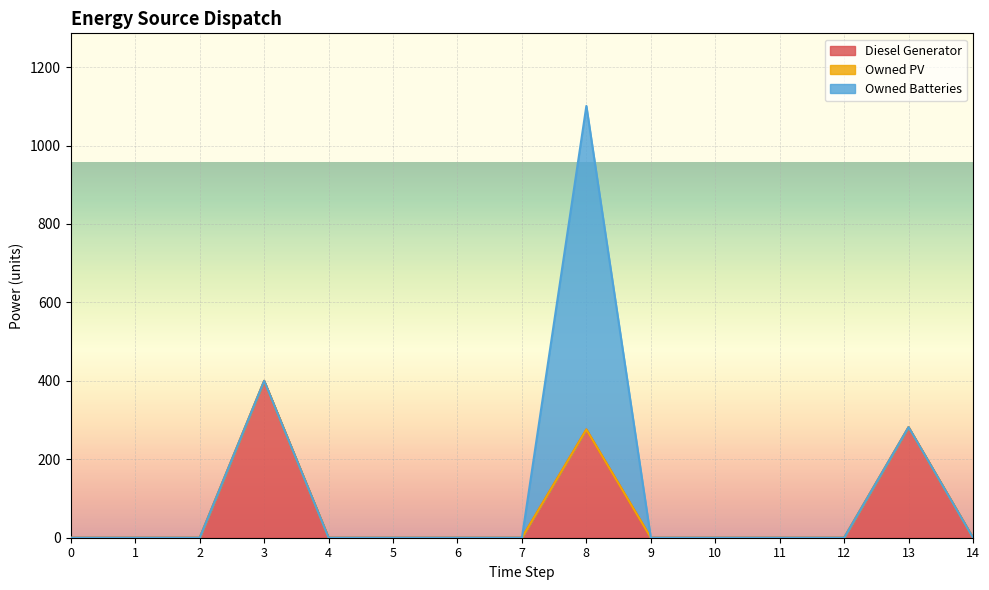

Reading left to right, what are all the values shown in this chart?

Diesel Generator: 0=0	1=0	2=0	3=400	4=0	5=0	6=0	7=0	8=276	9=0	10=0	11=0	12=0	13=282	14=0
Owned PV: 0=0	1=0	2=0	3=0	4=0	5=0	6=0	7=0	8=0	9=0	10=0	11=0	12=0	13=0	14=0
Owned Batteries: 0=0	1=0	2=0	3=0	4=0	5=0	6=0	7=0	8=825	9=0	10=0	11=0	12=0	13=0	14=0